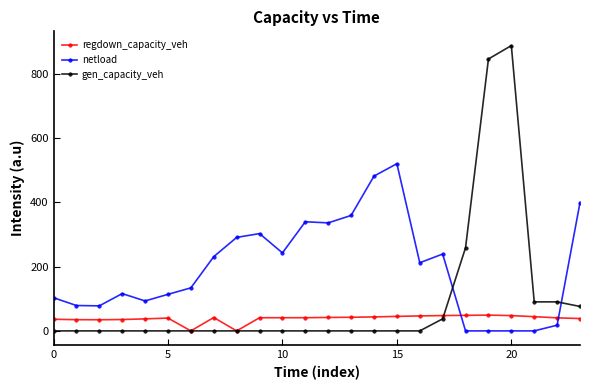

True or false: regdown_capacity_veh has more than 1 points higher than both neighbors.

True